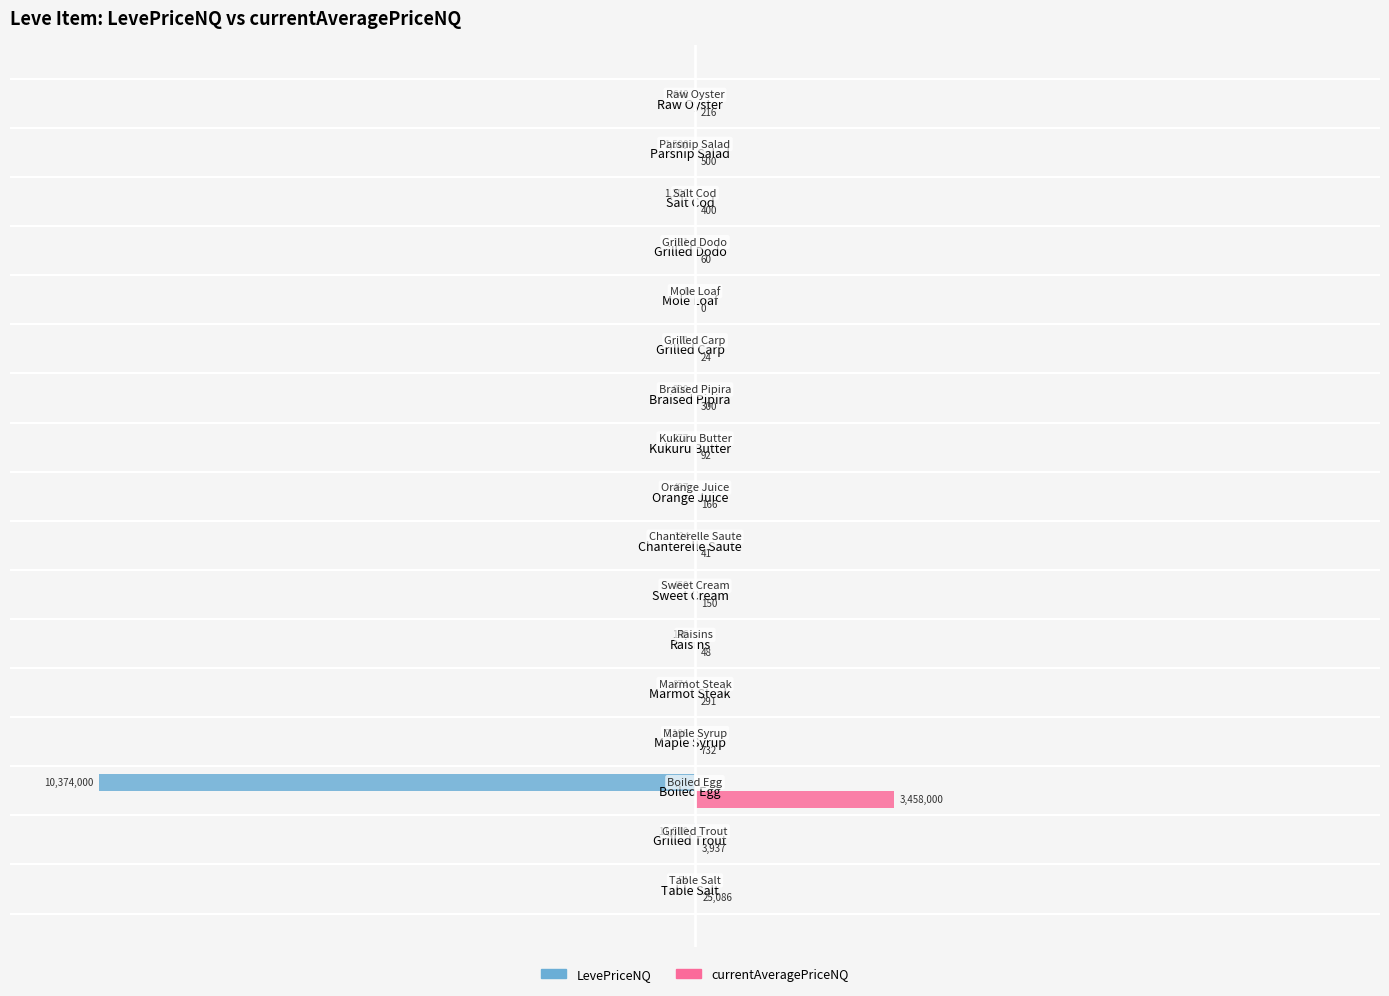

What are all the series names shown in the legend?

LevePriceNQ, currentAveragePriceNQ